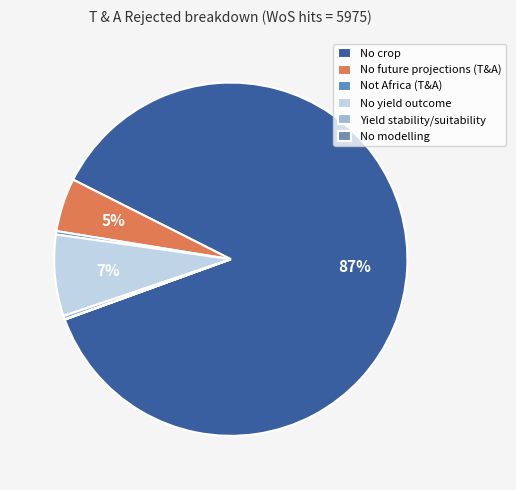

What is the change in value from Yield stability/suitability to No modelling?

-18